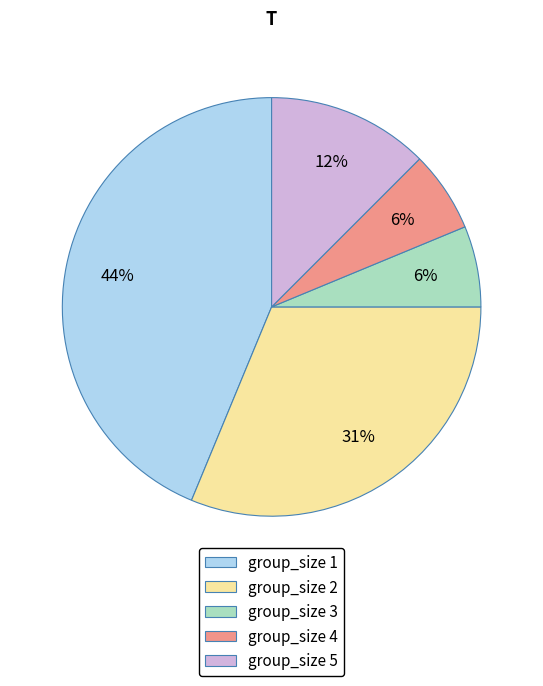

To the nearest percent, what portion does group_size 1 represent?

44%